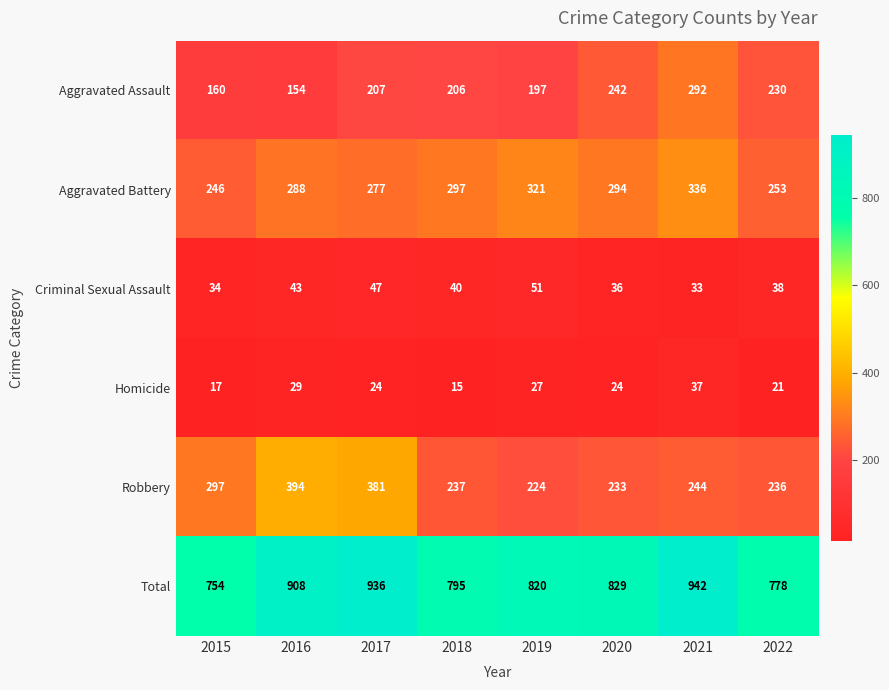

How many values in the Criminal Sexual Assault series are below 40?

4